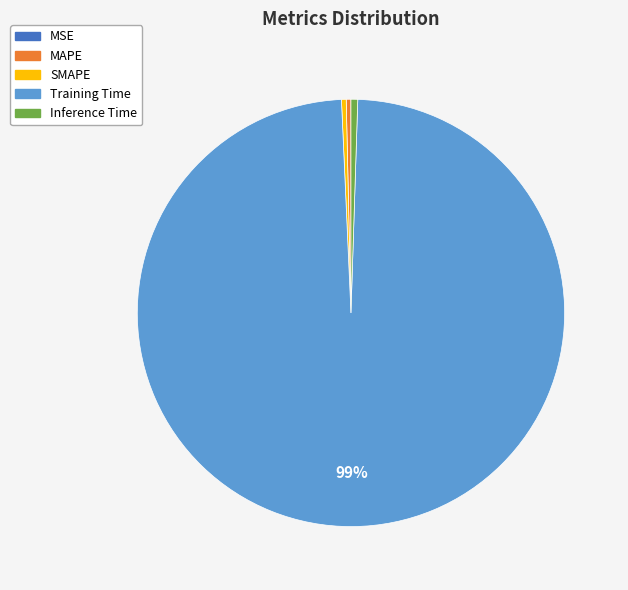

To the nearest percent, what is the average slice percentage?

20%